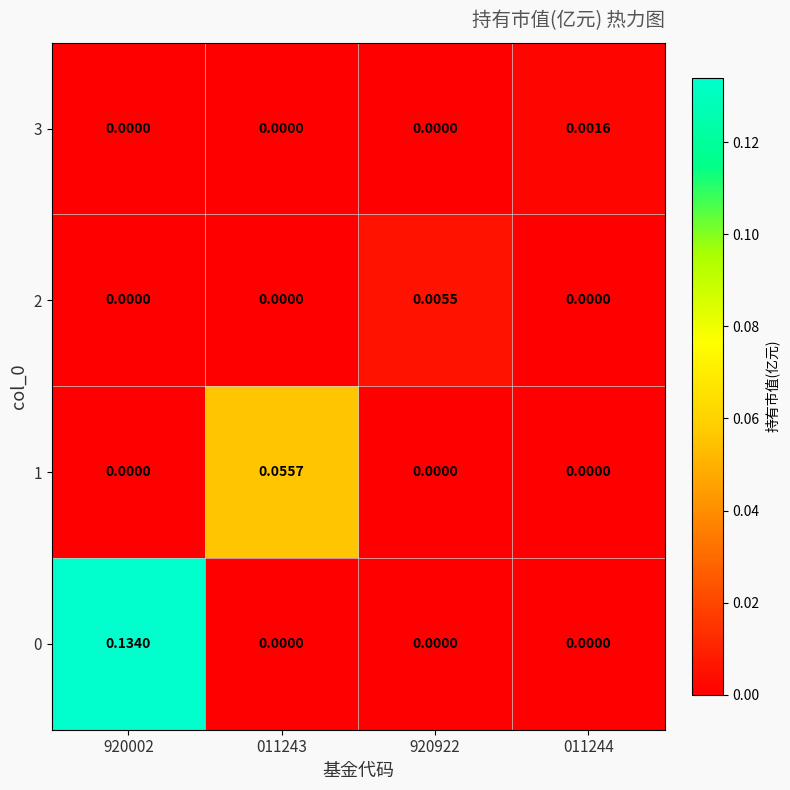

Reading right to left, transcribe all the data shown in this chart.

0: 011244=0.0	920922=0.0	011243=0.0	920002=0.1
1: 011244=0.0	920922=0.0	011243=0.1	920002=0.0
2: 011244=0.0	920922=0.0	011243=0.0	920002=0.0
3: 011244=0.0	920922=0.0	011243=0.0	920002=0.0